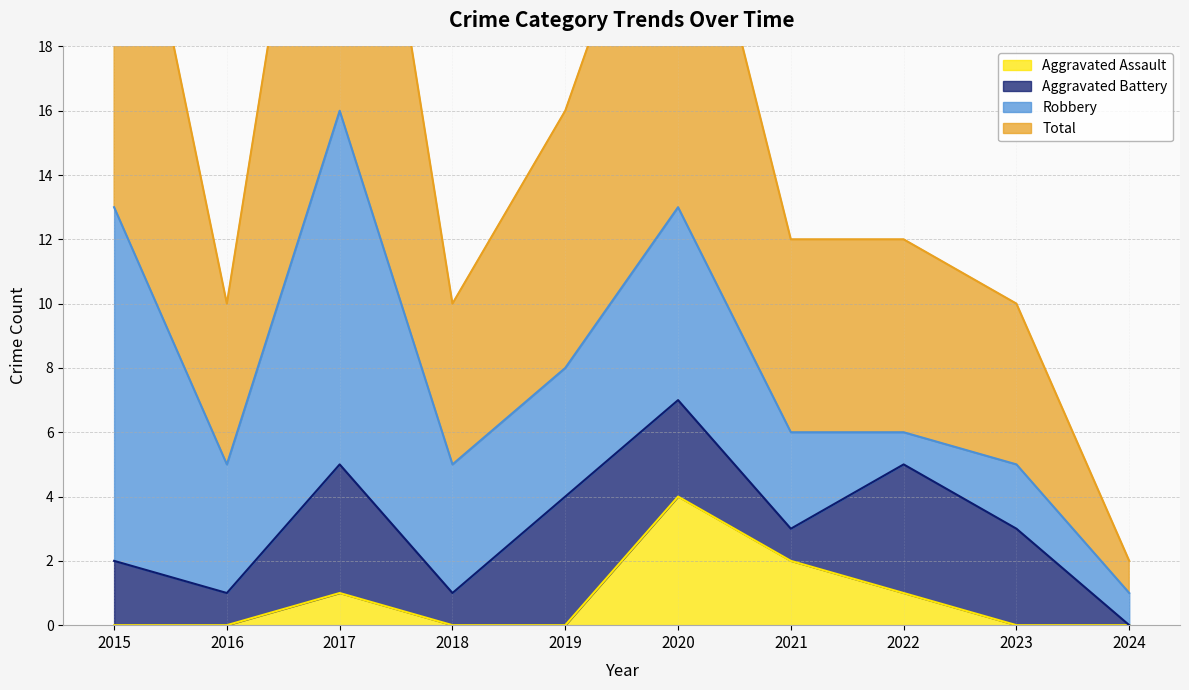

True or false: Total has a value of 17 at 2022.

False